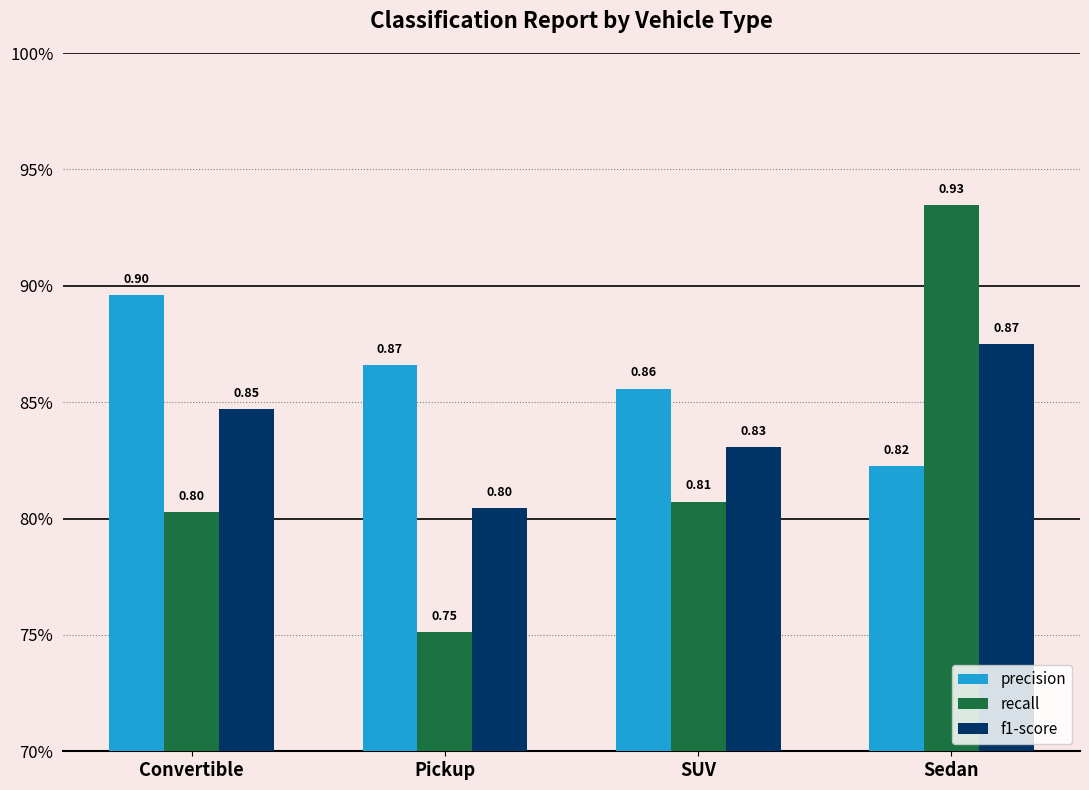

Which series has the largest total across all categories?

precision